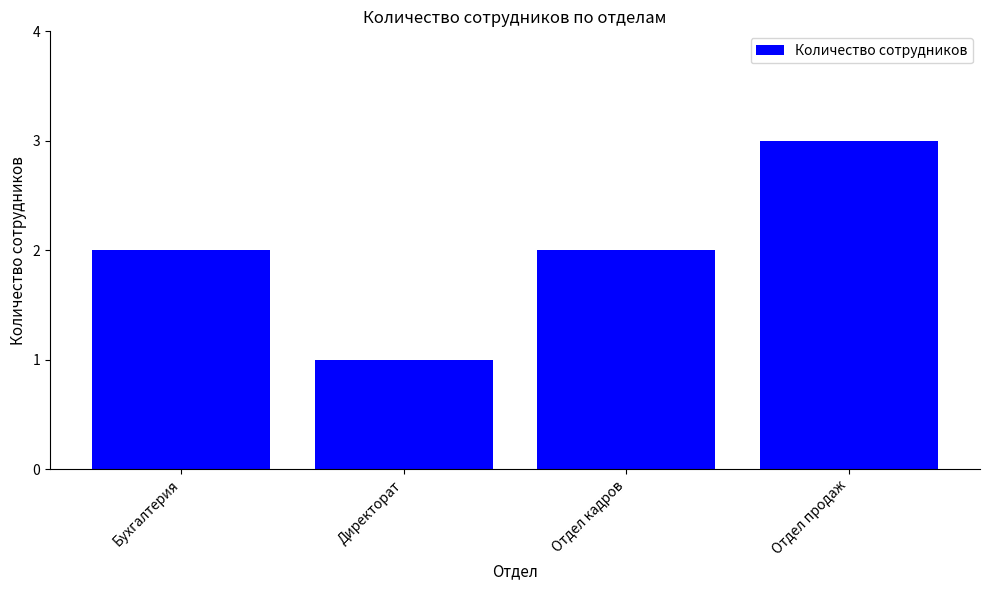

What is the label of the 2nd bar from the right?

Отдел кадров